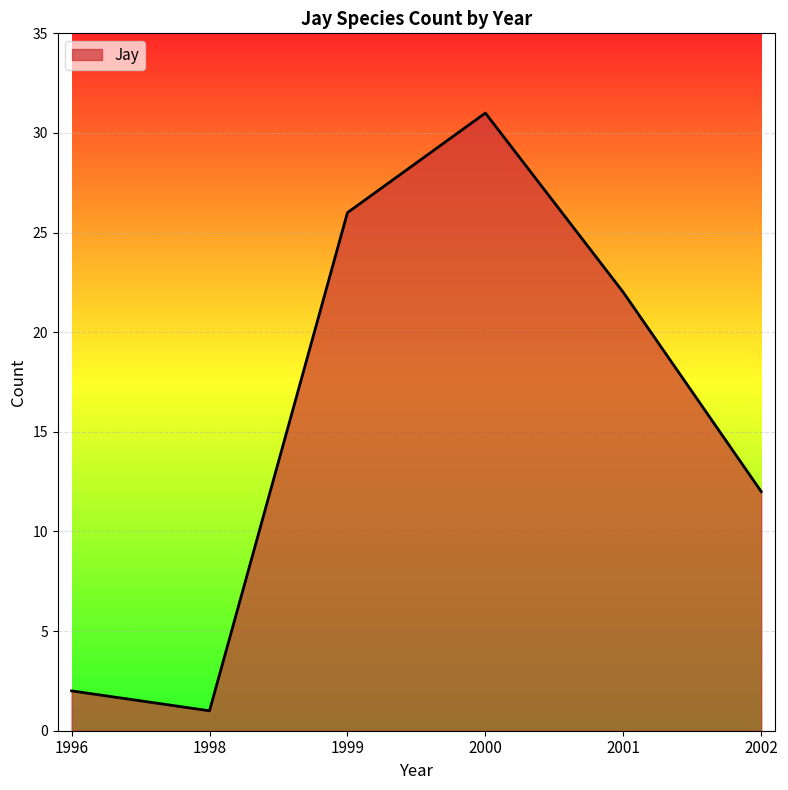

How many categories are shown in the chart?

6